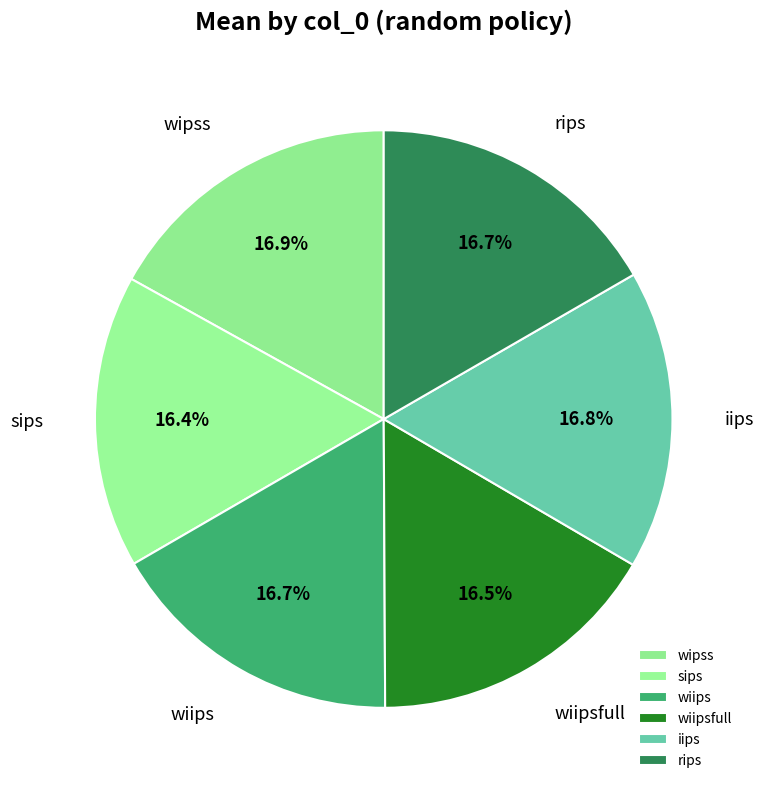

Is there a majority slice in this chart?

No